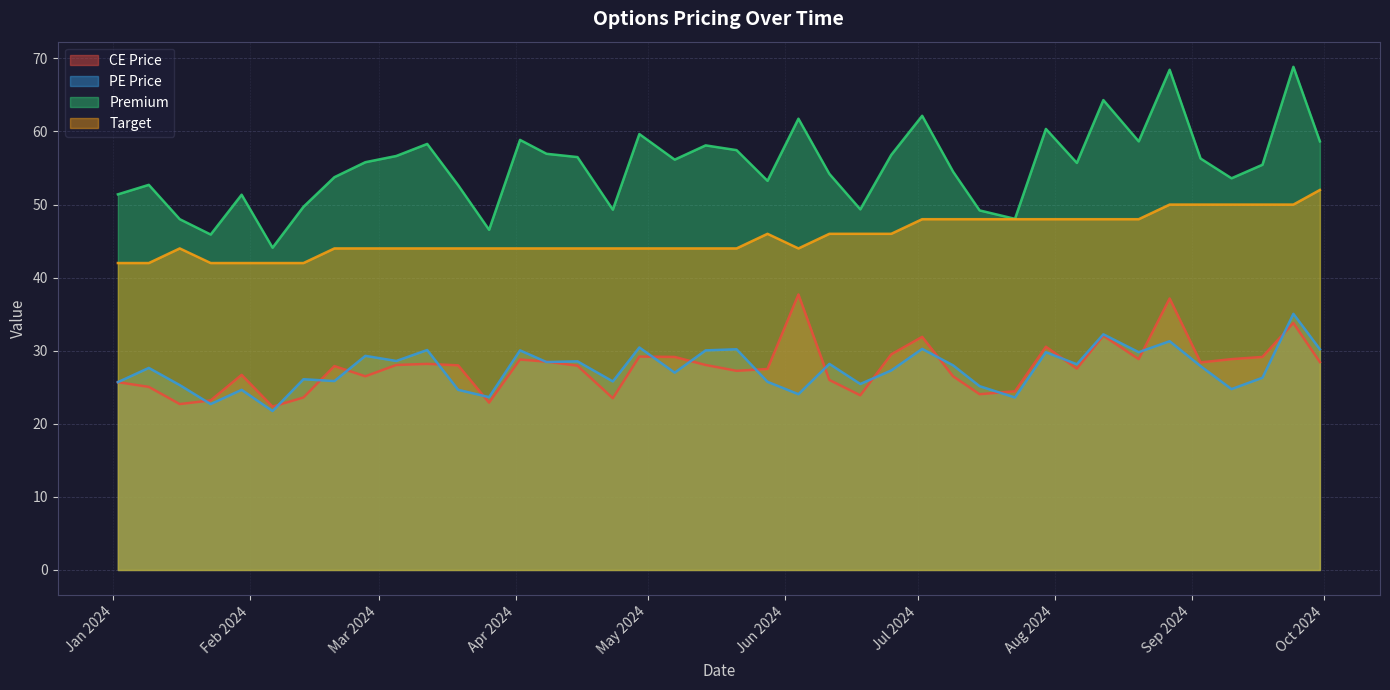

What is the label of the 36th point from the left?

2024-09-03